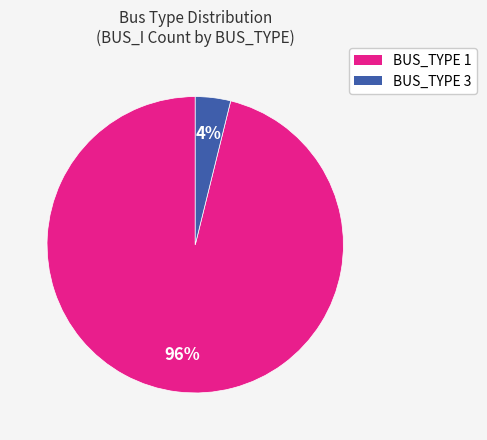

How many segments does this pie chart have?

2